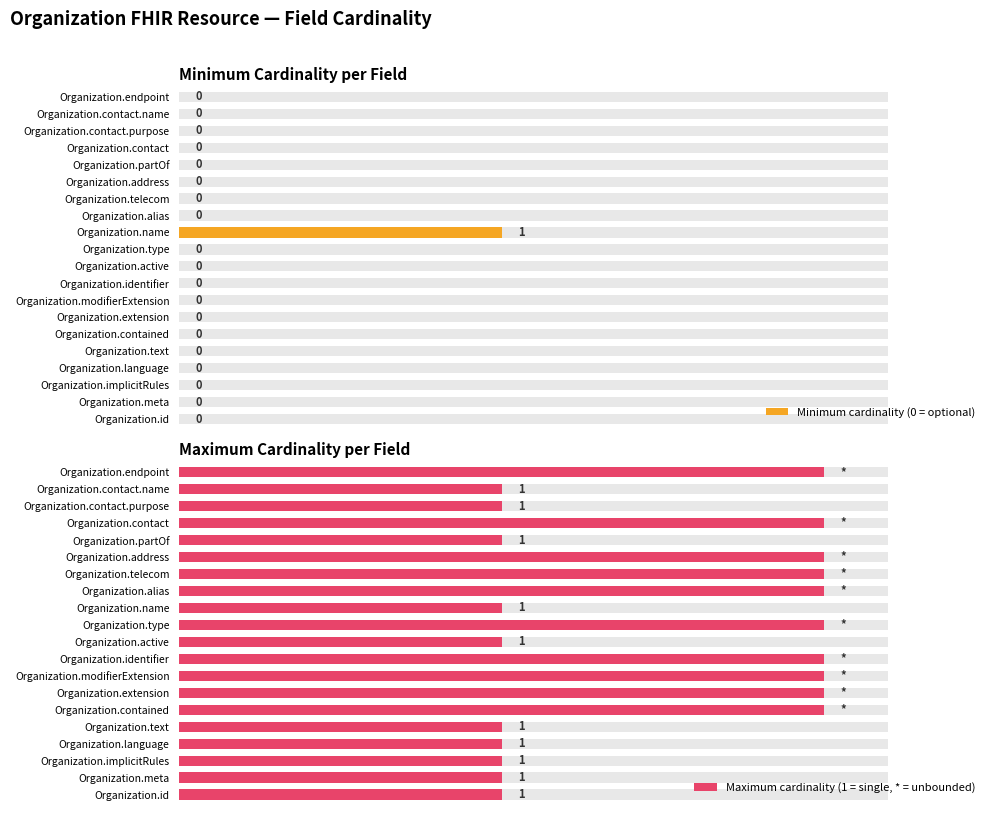

The value of Maximum cardinality (1 = single, * = unbounded) at Organization.meta is 2. True or false?

False